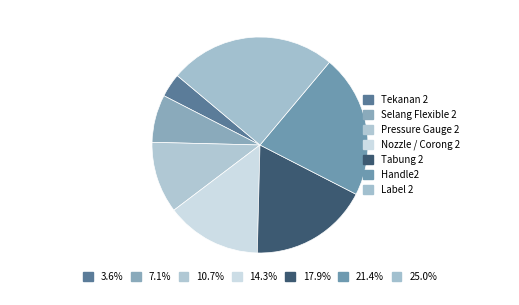

Count the number of slices in the pie.

7